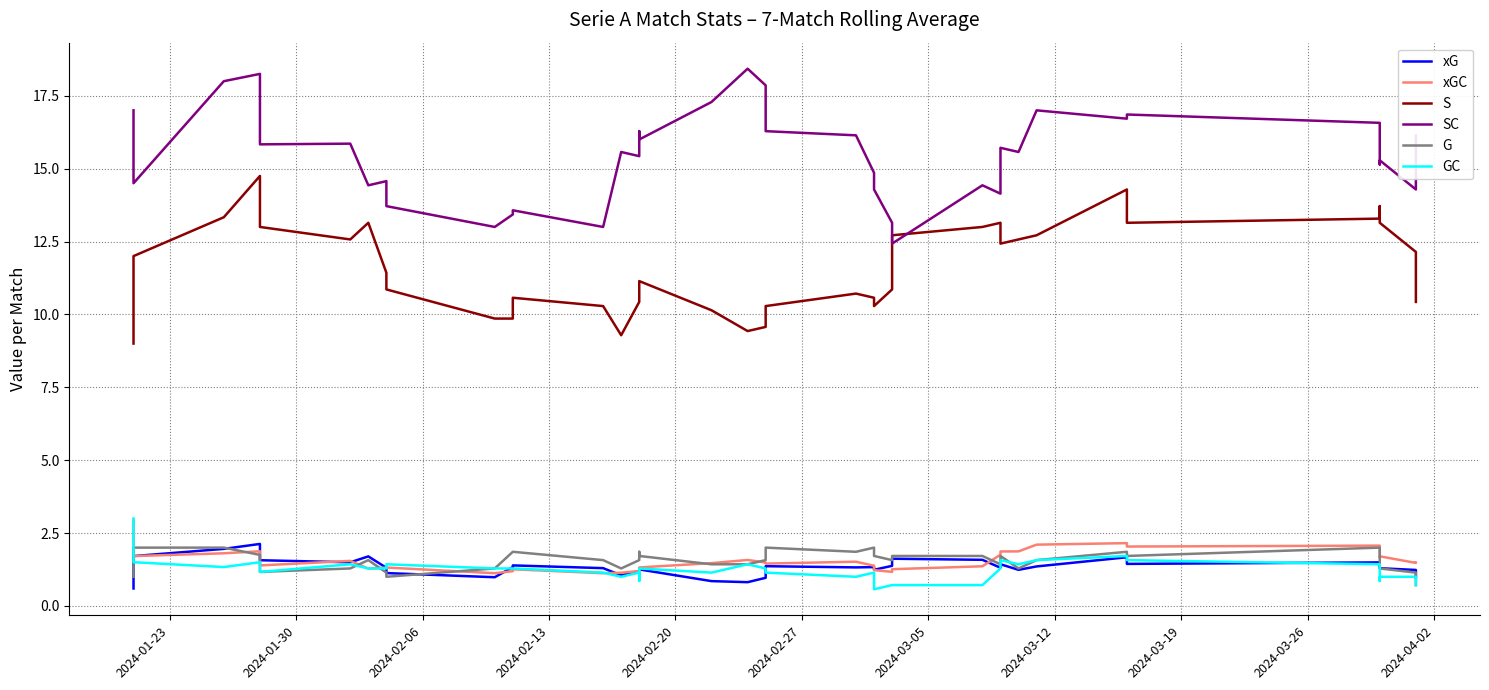

Which series has the largest total across all categories?

SC